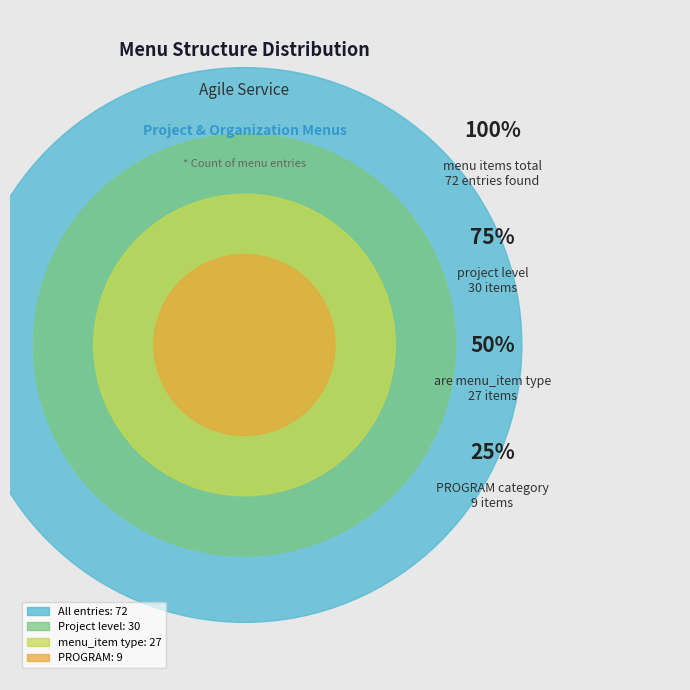

Between agile-service and agile-service, which is larger?

agile-service